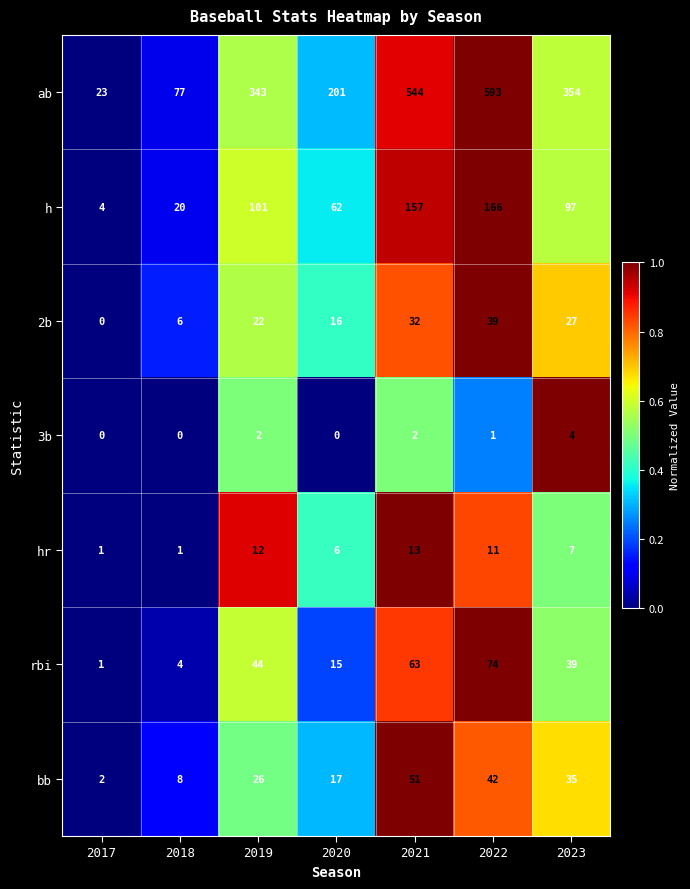

At how many categories does at least one series exceed 0?

7